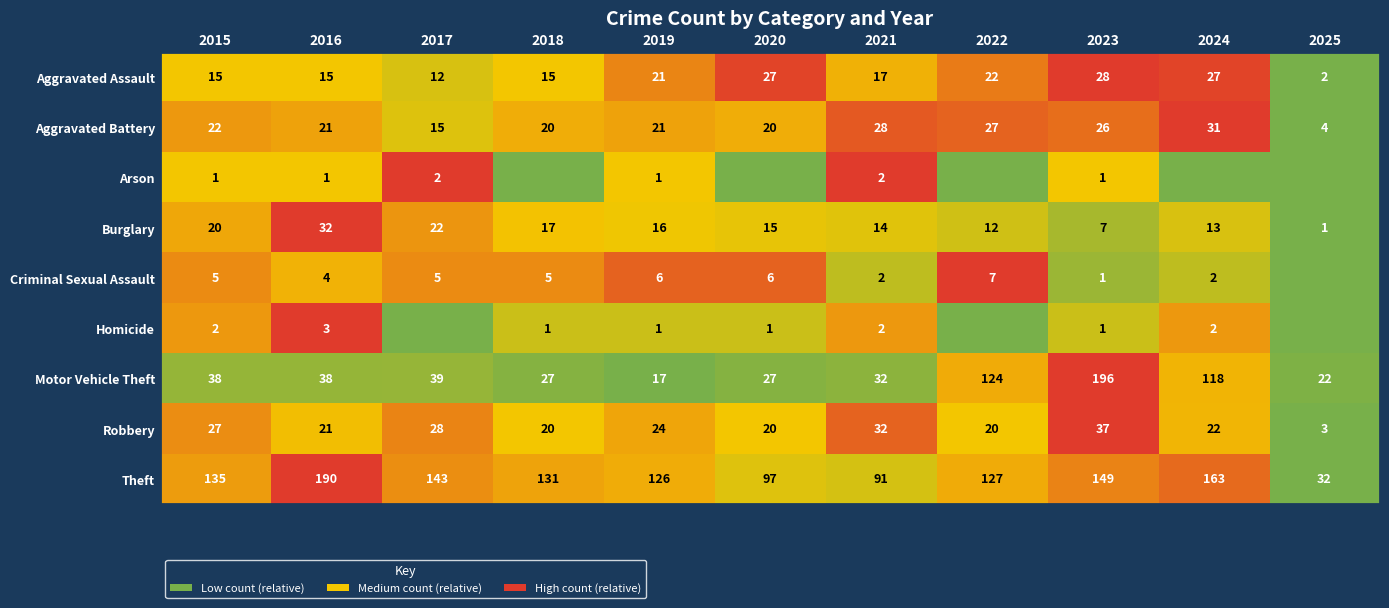

What is the difference between the highest and lowest values at 2016?

189